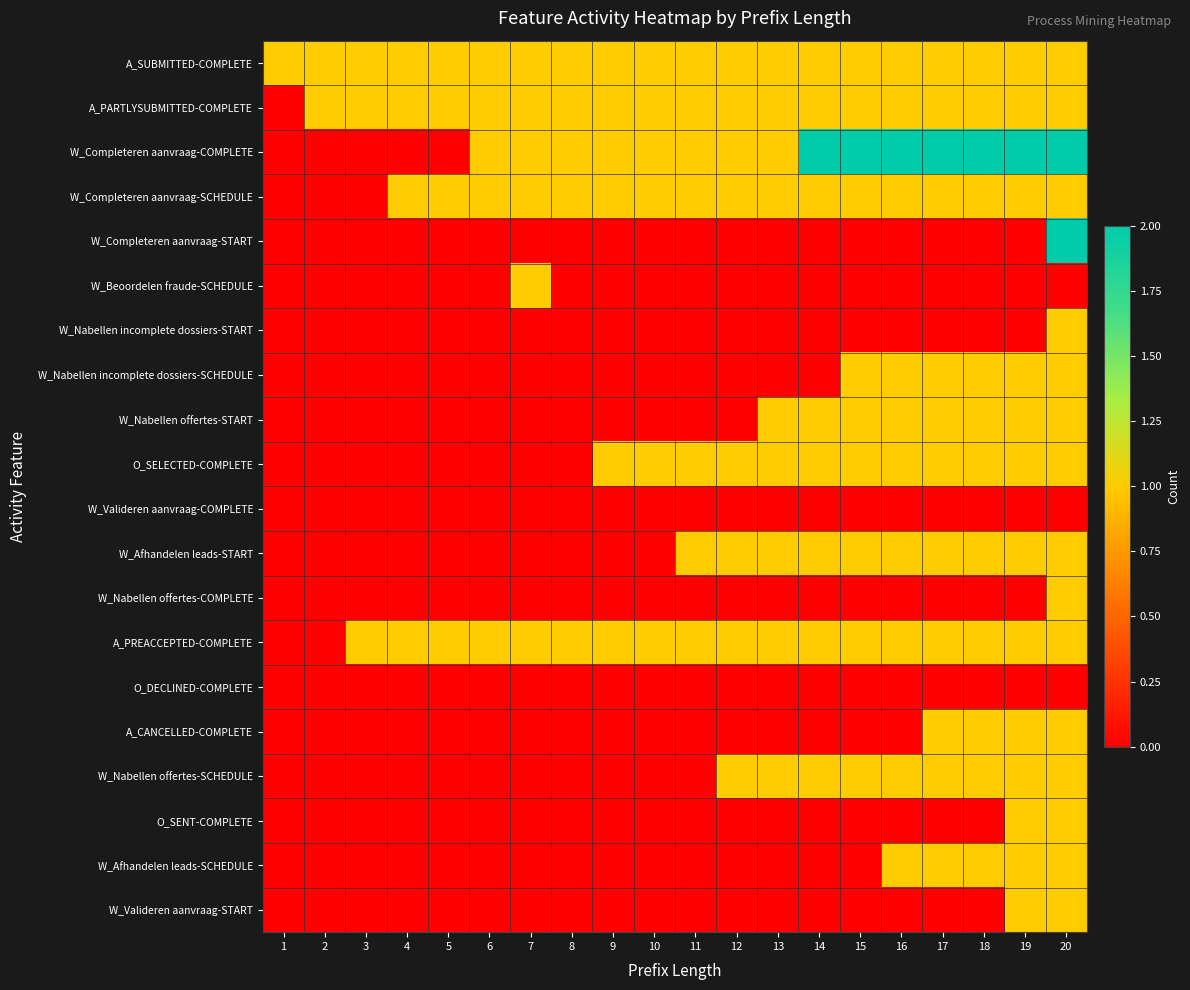

Reading right to left, list all the values displayed in this chart.

A_SUBMITTED-COMPLETE: 20=1	19=1	18=1	17=1	16=1	15=1	14=1	13=1	12=1	11=1	10=1	9=1	8=1	7=1	6=1	5=1	4=1	3=1	2=1	1=1
A_PARTLYSUBMITTED-COMPLETE: 20=1	19=1	18=1	17=1	16=1	15=1	14=1	13=1	12=1	11=1	10=1	9=1	8=1	7=1	6=1	5=1	4=1	3=1	2=1	1=0
W_Completeren aanvraag-COMPLETE: 20=2	19=2	18=2	17=2	16=2	15=2	14=2	13=1	12=1	11=1	10=1	9=1	8=1	7=1	6=1	5=0	4=0	3=0	2=0	1=0
W_Completeren aanvraag-SCHEDULE: 20=1	19=1	18=1	17=1	16=1	15=1	14=1	13=1	12=1	11=1	10=1	9=1	8=1	7=1	6=1	5=1	4=1	3=0	2=0	1=0
W_Completeren aanvraag-START: 20=2	19=0	18=0	17=0	16=0	15=0	14=0	13=0	12=0	11=0	10=0	9=0	8=0	7=0	6=0	5=0	4=0	3=0	2=0	1=0
W_Beoordelen fraude-SCHEDULE: 20=0	19=0	18=0	17=0	16=0	15=0	14=0	13=0	12=0	11=0	10=0	9=0	8=0	7=1	6=0	5=0	4=0	3=0	2=0	1=0
W_Nabellen incomplete dossiers-START: 20=1	19=0	18=0	17=0	16=0	15=0	14=0	13=0	12=0	11=0	10=0	9=0	8=0	7=0	6=0	5=0	4=0	3=0	2=0	1=0
W_Nabellen incomplete dossiers-SCHEDULE: 20=1	19=1	18=1	17=1	16=1	15=1	14=0	13=0	12=0	11=0	10=0	9=0	8=0	7=0	6=0	5=0	4=0	3=0	2=0	1=0
W_Nabellen offertes-START: 20=1	19=1	18=1	17=1	16=1	15=1	14=1	13=1	12=0	11=0	10=0	9=0	8=0	7=0	6=0	5=0	4=0	3=0	2=0	1=0
O_SELECTED-COMPLETE: 20=1	19=1	18=1	17=1	16=1	15=1	14=1	13=1	12=1	11=1	10=1	9=1	8=0	7=0	6=0	5=0	4=0	3=0	2=0	1=0
W_Valideren aanvraag-COMPLETE: 20=0	19=0	18=0	17=0	16=0	15=0	14=0	13=0	12=0	11=0	10=0	9=0	8=0	7=0	6=0	5=0	4=0	3=0	2=0	1=0
W_Afhandelen leads-START: 20=1	19=1	18=1	17=1	16=1	15=1	14=1	13=1	12=1	11=1	10=0	9=0	8=0	7=0	6=0	5=0	4=0	3=0	2=0	1=0
W_Nabellen offertes-COMPLETE: 20=1	19=0	18=0	17=0	16=0	15=0	14=0	13=0	12=0	11=0	10=0	9=0	8=0	7=0	6=0	5=0	4=0	3=0	2=0	1=0
A_PREACCEPTED-COMPLETE: 20=1	19=1	18=1	17=1	16=1	15=1	14=1	13=1	12=1	11=1	10=1	9=1	8=1	7=1	6=1	5=1	4=1	3=1	2=0	1=0
O_DECLINED-COMPLETE: 20=0	19=0	18=0	17=0	16=0	15=0	14=0	13=0	12=0	11=0	10=0	9=0	8=0	7=0	6=0	5=0	4=0	3=0	2=0	1=0
A_CANCELLED-COMPLETE: 20=1	19=1	18=1	17=1	16=0	15=0	14=0	13=0	12=0	11=0	10=0	9=0	8=0	7=0	6=0	5=0	4=0	3=0	2=0	1=0
W_Nabellen offertes-SCHEDULE: 20=1	19=1	18=1	17=1	16=1	15=1	14=1	13=1	12=1	11=0	10=0	9=0	8=0	7=0	6=0	5=0	4=0	3=0	2=0	1=0
O_SENT-COMPLETE: 20=1	19=1	18=0	17=0	16=0	15=0	14=0	13=0	12=0	11=0	10=0	9=0	8=0	7=0	6=0	5=0	4=0	3=0	2=0	1=0
W_Afhandelen leads-SCHEDULE: 20=1	19=1	18=1	17=1	16=1	15=0	14=0	13=0	12=0	11=0	10=0	9=0	8=0	7=0	6=0	5=0	4=0	3=0	2=0	1=0
W_Valideren aanvraag-START: 20=1	19=1	18=0	17=0	16=0	15=0	14=0	13=0	12=0	11=0	10=0	9=0	8=0	7=0	6=0	5=0	4=0	3=0	2=0	1=0